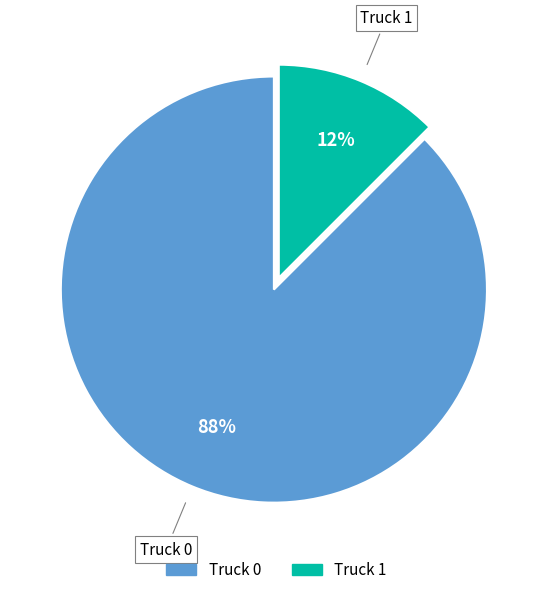

What is the smallest slice in the pie chart?

Truck 1